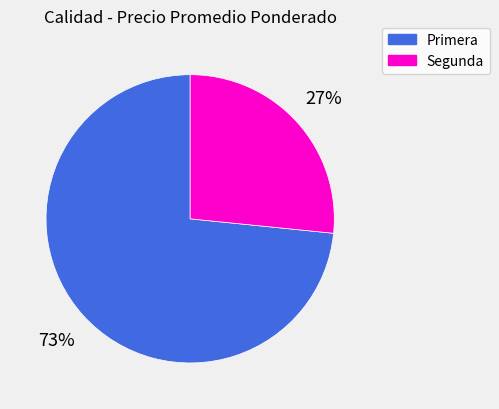

Is the sum of Segunda and Primera greater than half?

Yes